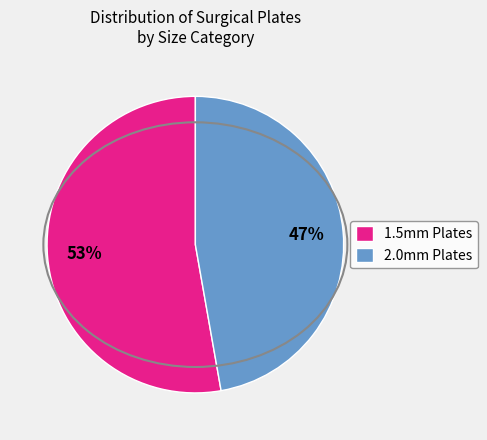

Is the sum of 1.5mm Plates and 2.0mm Plates greater than half?

Yes